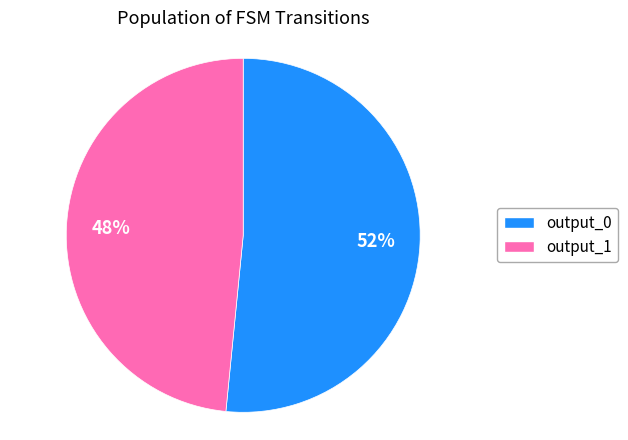

Between output_0 and output_1, which is larger?

output_0